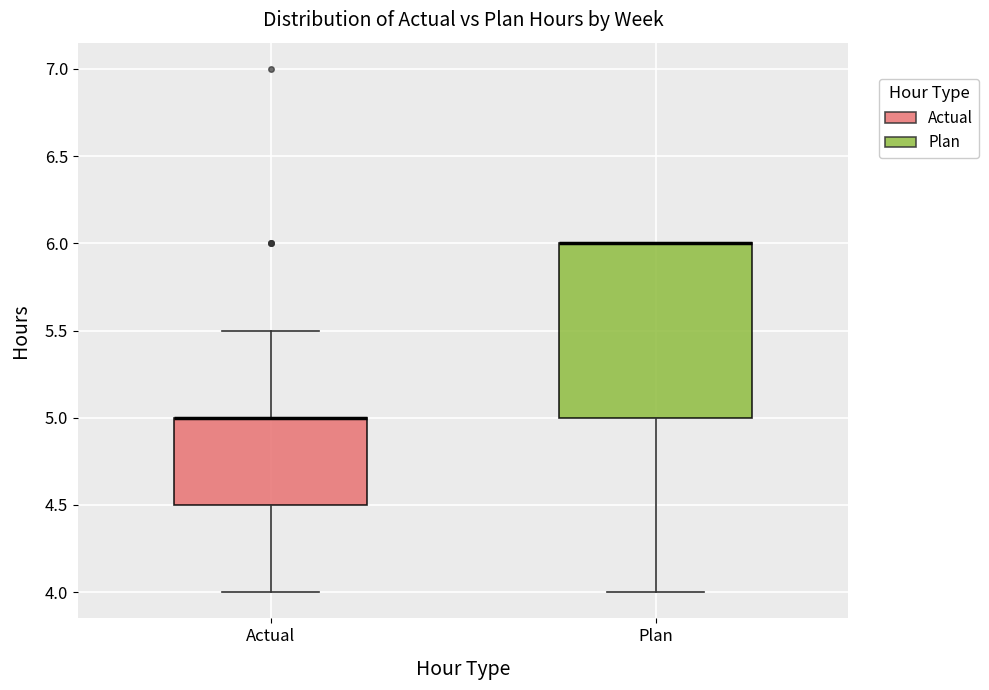

Reading left to right, read every box against the y-axis: the position of its median line, the range the box covers, and the ends of its whiskers. The values are not printed on the chart, so give them approximately, as read against the axis.

Actual: median 5.0 (drawn on the box's upper edge), box 4.5 to 5.0, whiskers 4.0 to 5.5
Plan: median 6.0 (drawn on the box's upper edge), box 5.0 to 6.0, whiskers 4.0 to 6.0